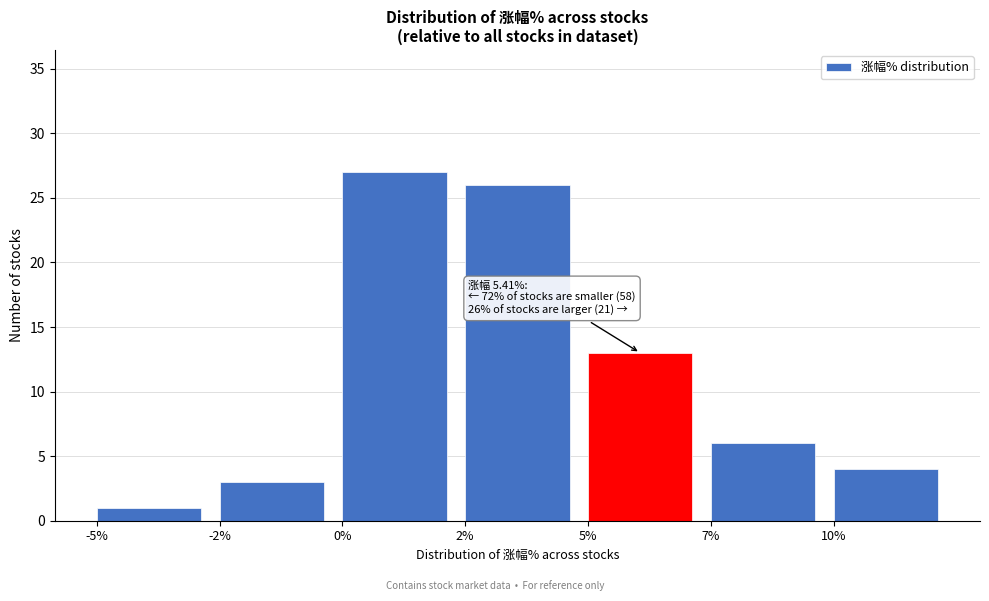

Reading left to right, list all the values displayed in this chart.

-5%=1	-2%=3	0%=27	2%=26	5%=13	7%=6	10%=4